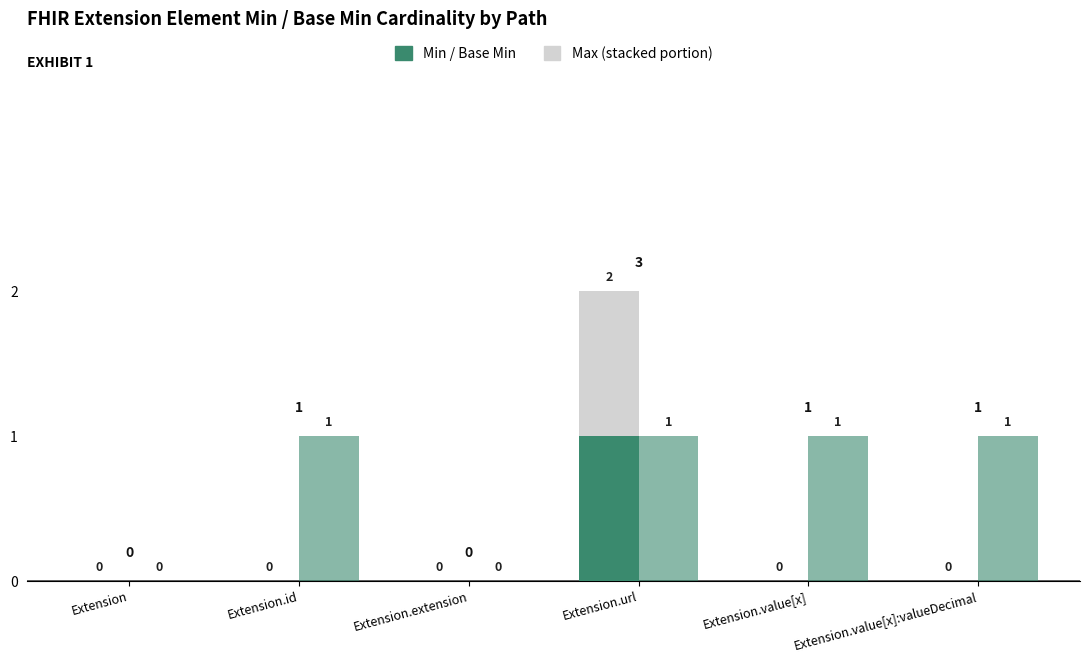

How many data points in Base Min are above 0?

1